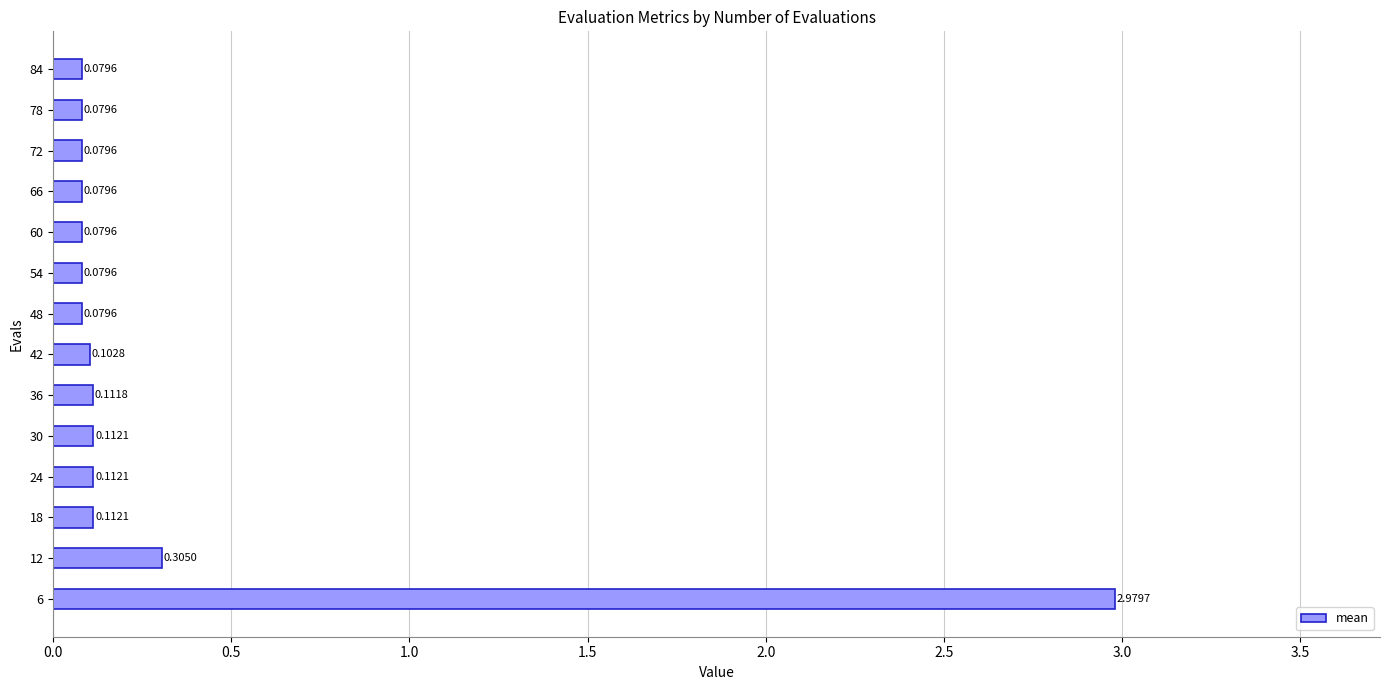

Which has a higher value, 12 or 48?

12